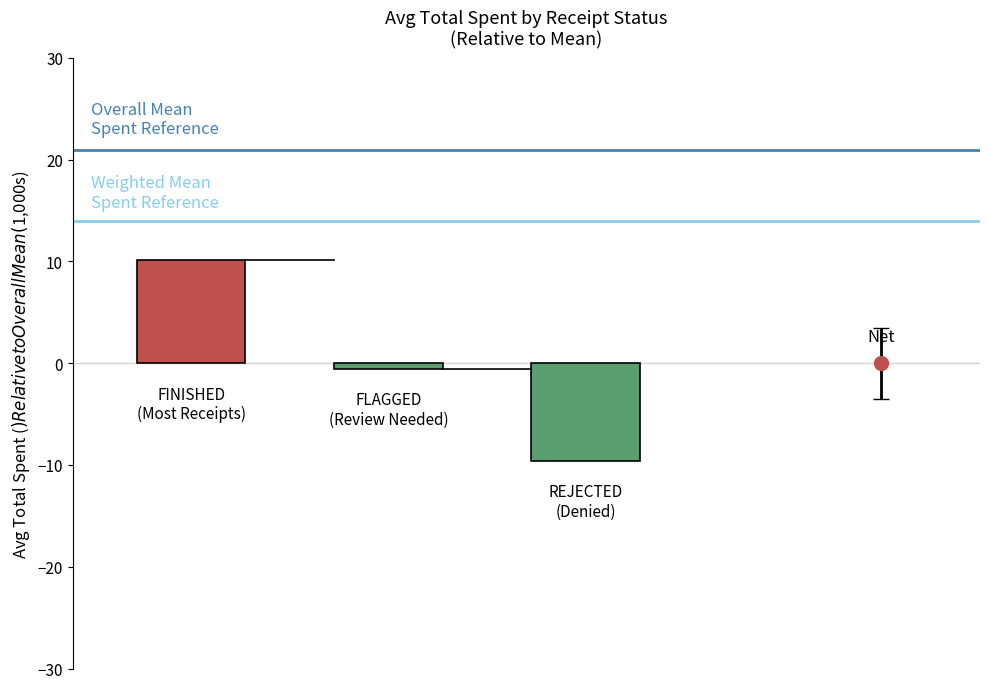

What is the smallest value displayed?

-9.6